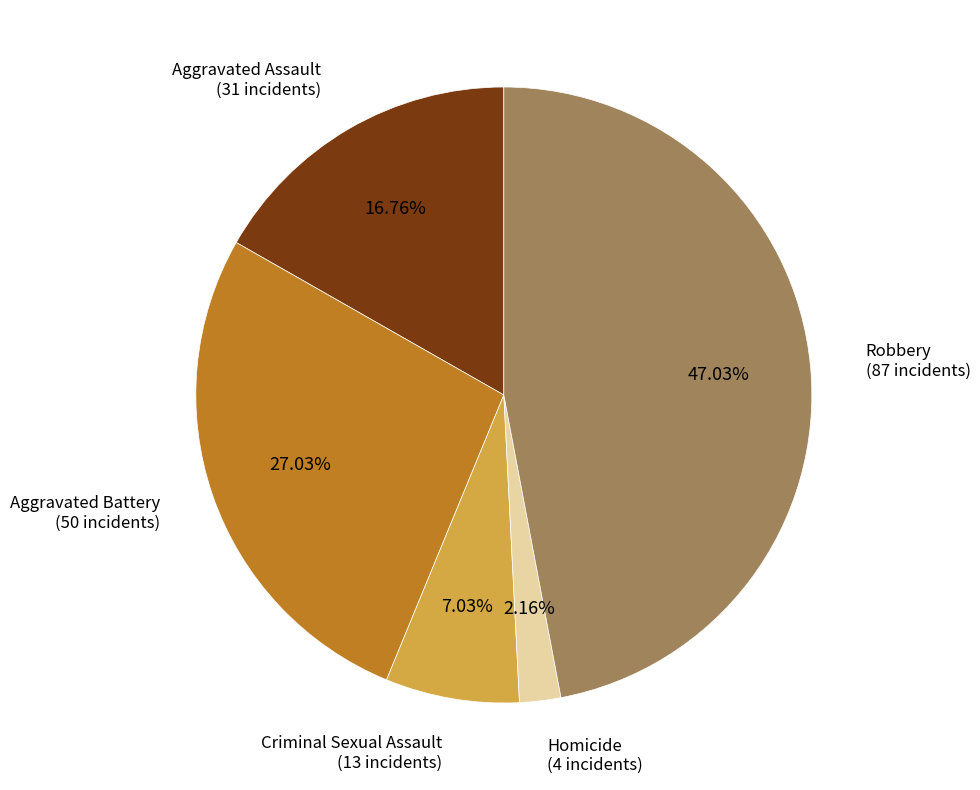

Is there any slice that represents more than half of the pie?

No